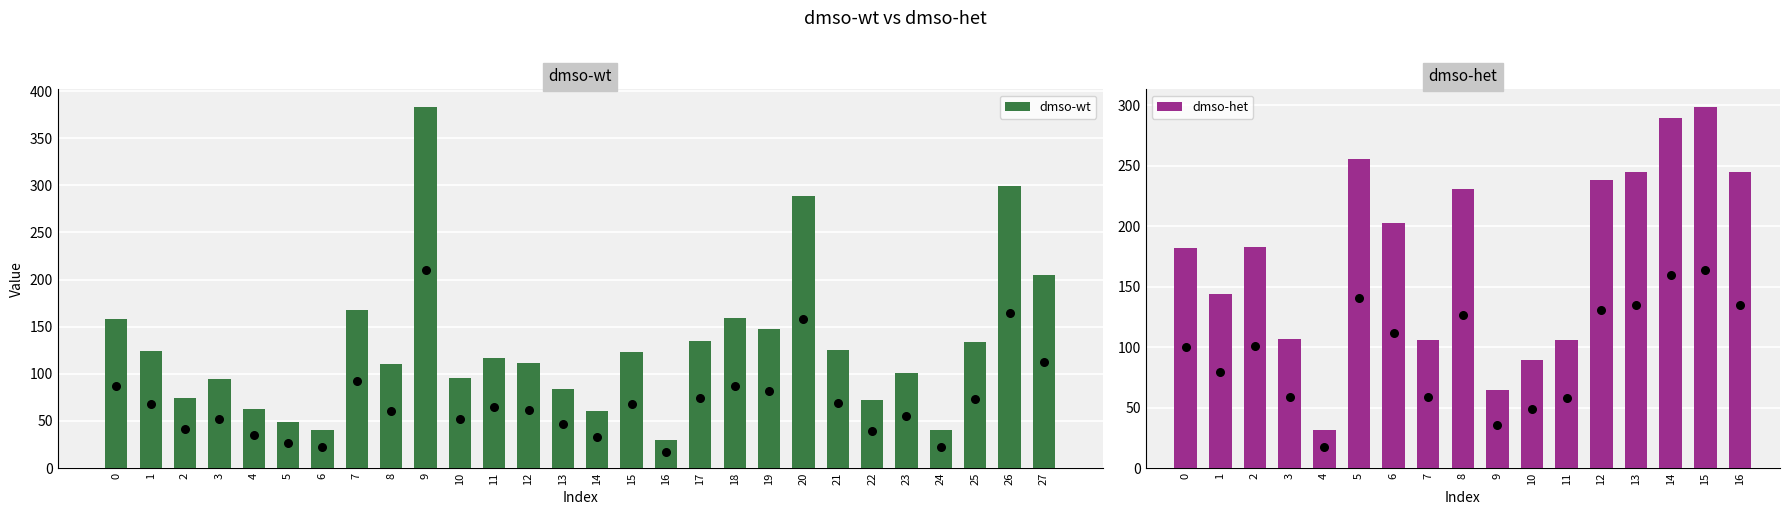

What is the change in value from 18 to 23?

-57.8